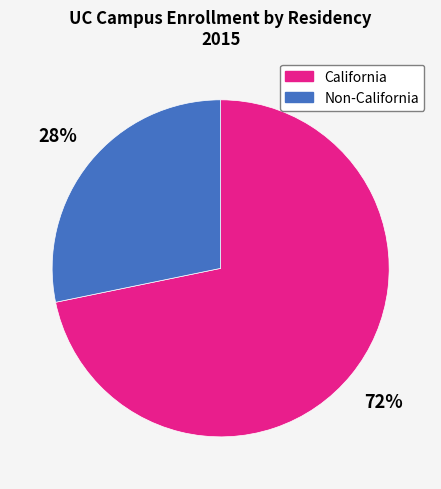

How many segments does this pie chart have?

2